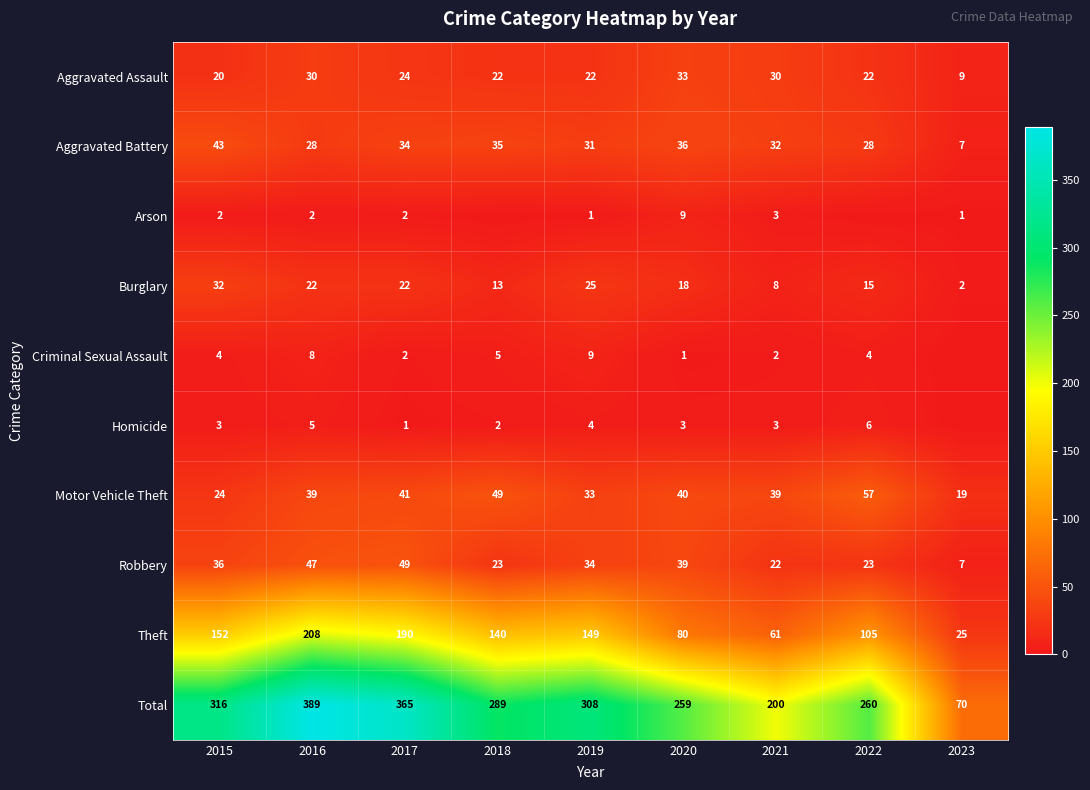

At which label is Burglary closest to 17?

2020